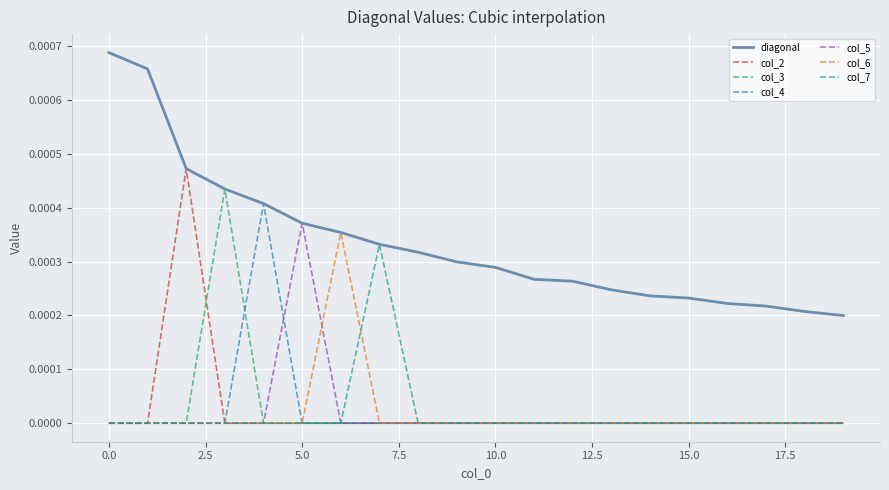

Which series has the largest total across all categories?

diagonal